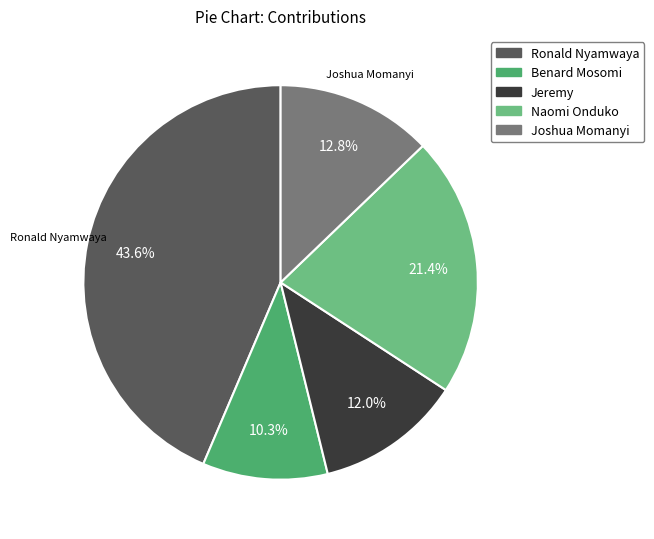

Is there any slice that represents more than half of the pie?

No